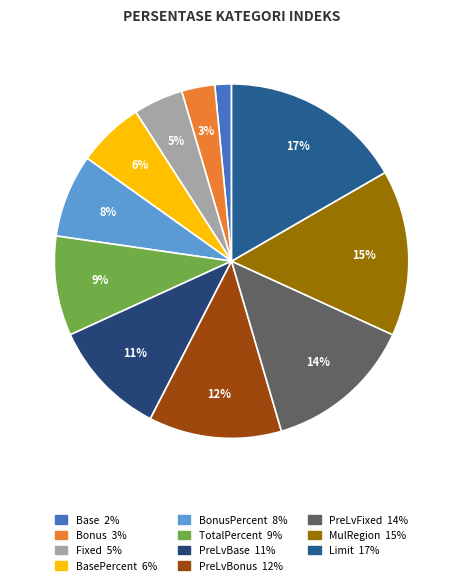

How many slices are in this pie chart?

11